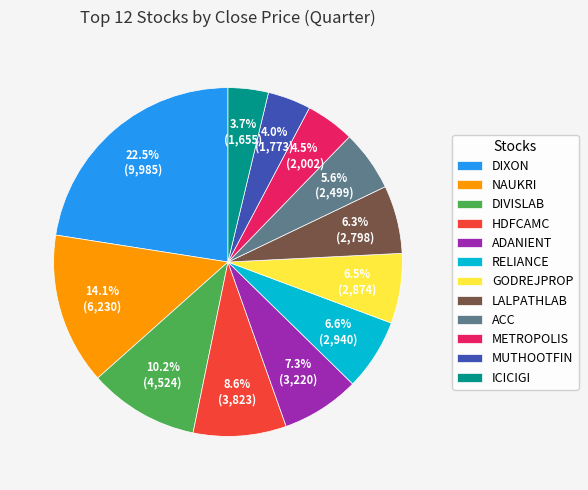

To the nearest percent, what is the combined percentage of DIXON and METROPOLIS?

27%